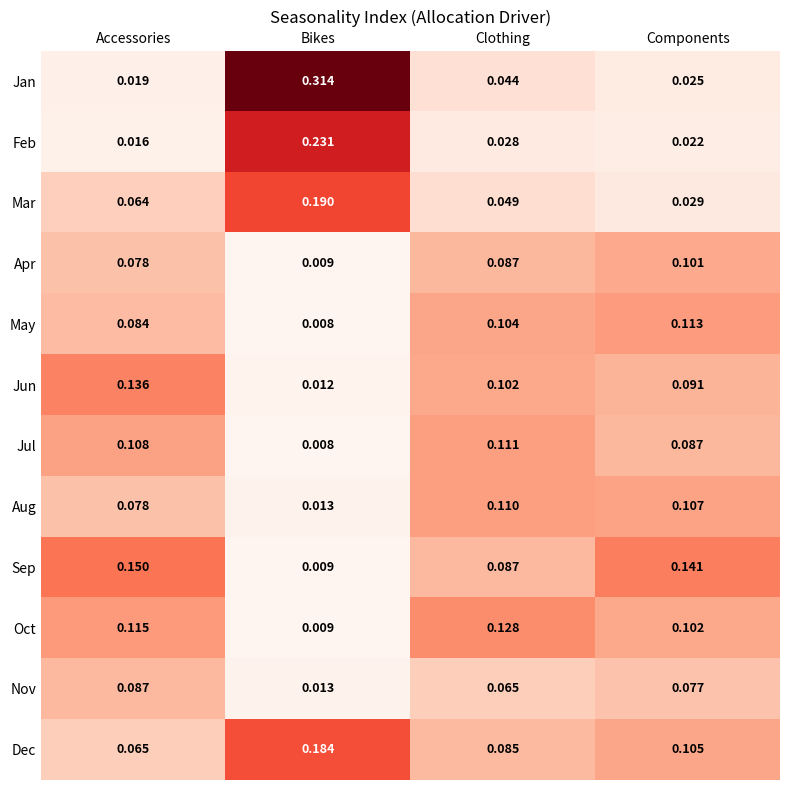

Which series has the widest spread of values?

Jan